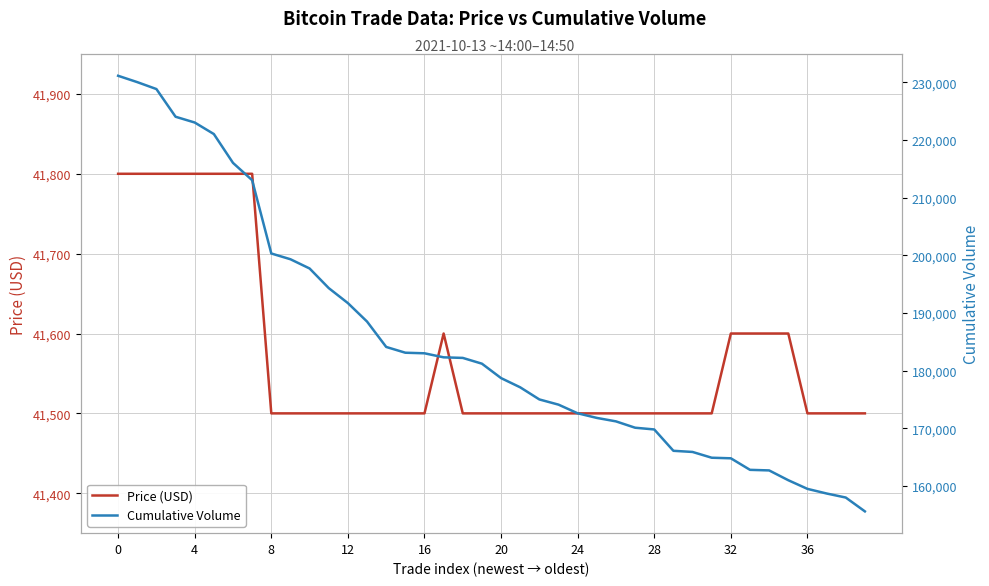

What is the difference between the second highest and second lowest values in the Price (USD) series?

300